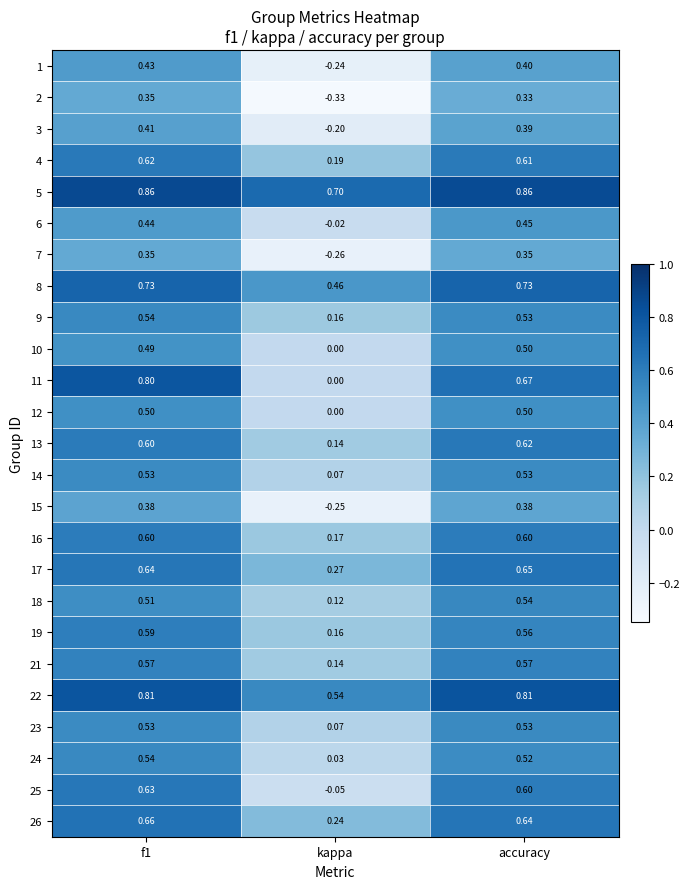

Where is 15 nearest to the value 0?

kappa